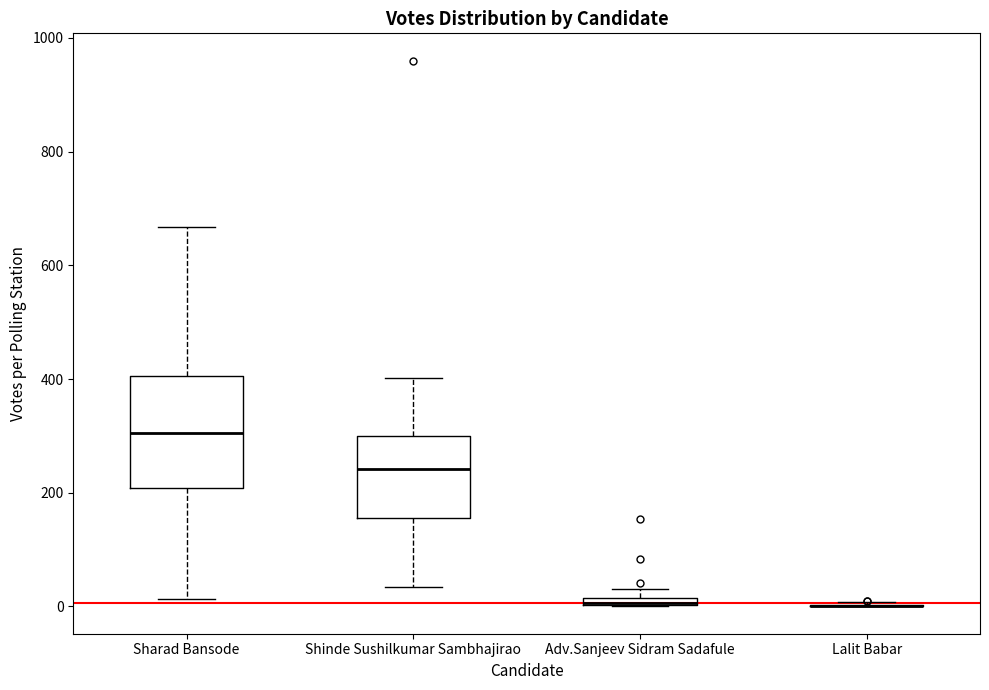

Which box is the tallest, from its lower edge to its upper edge?

Sharad Bansode